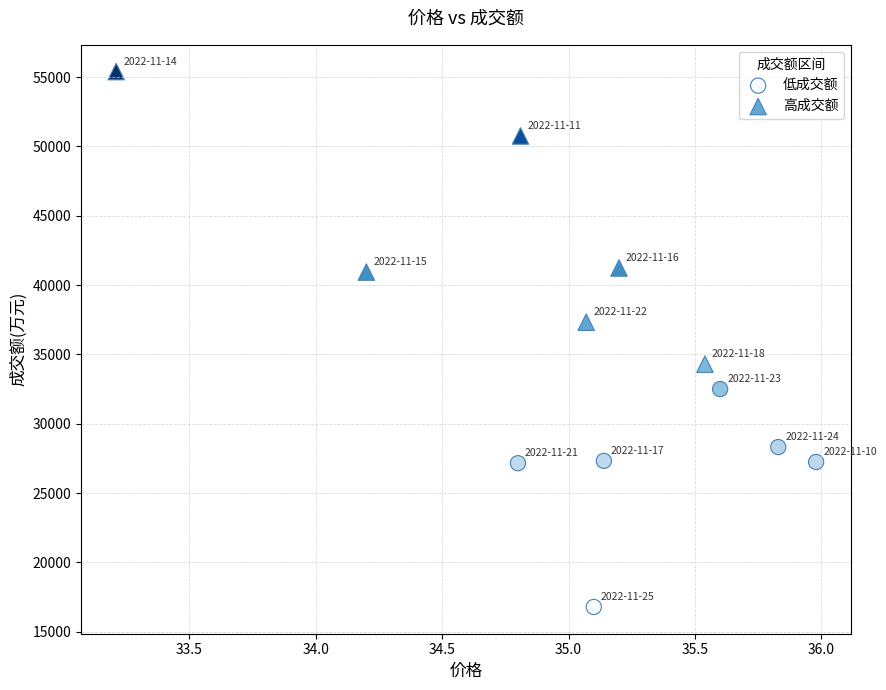

Which series has the widest spread of Y values?

高成交额